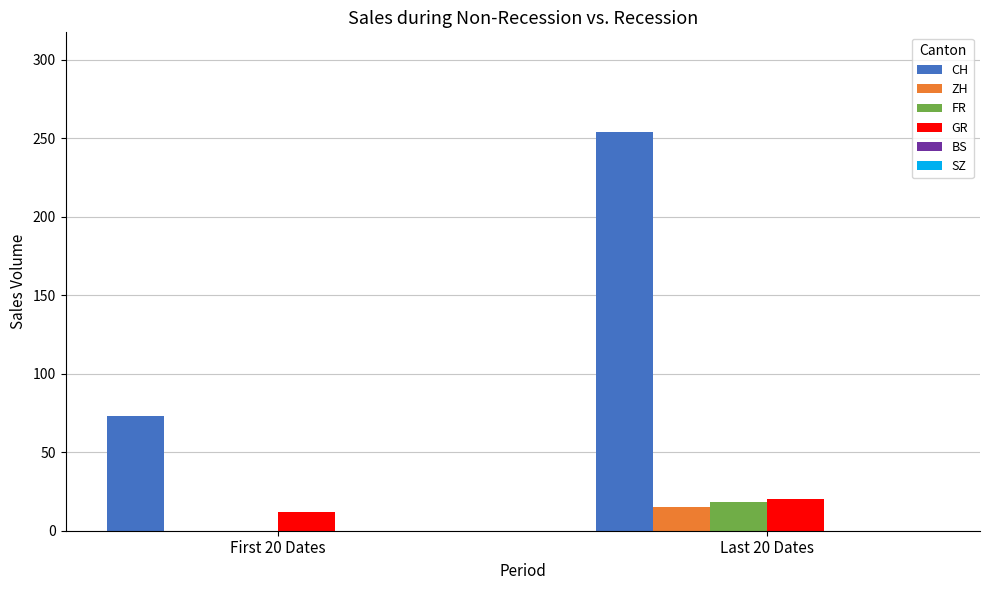

Between First 20 Dates and Last 20 Dates, which series saw the biggest shift?

CH